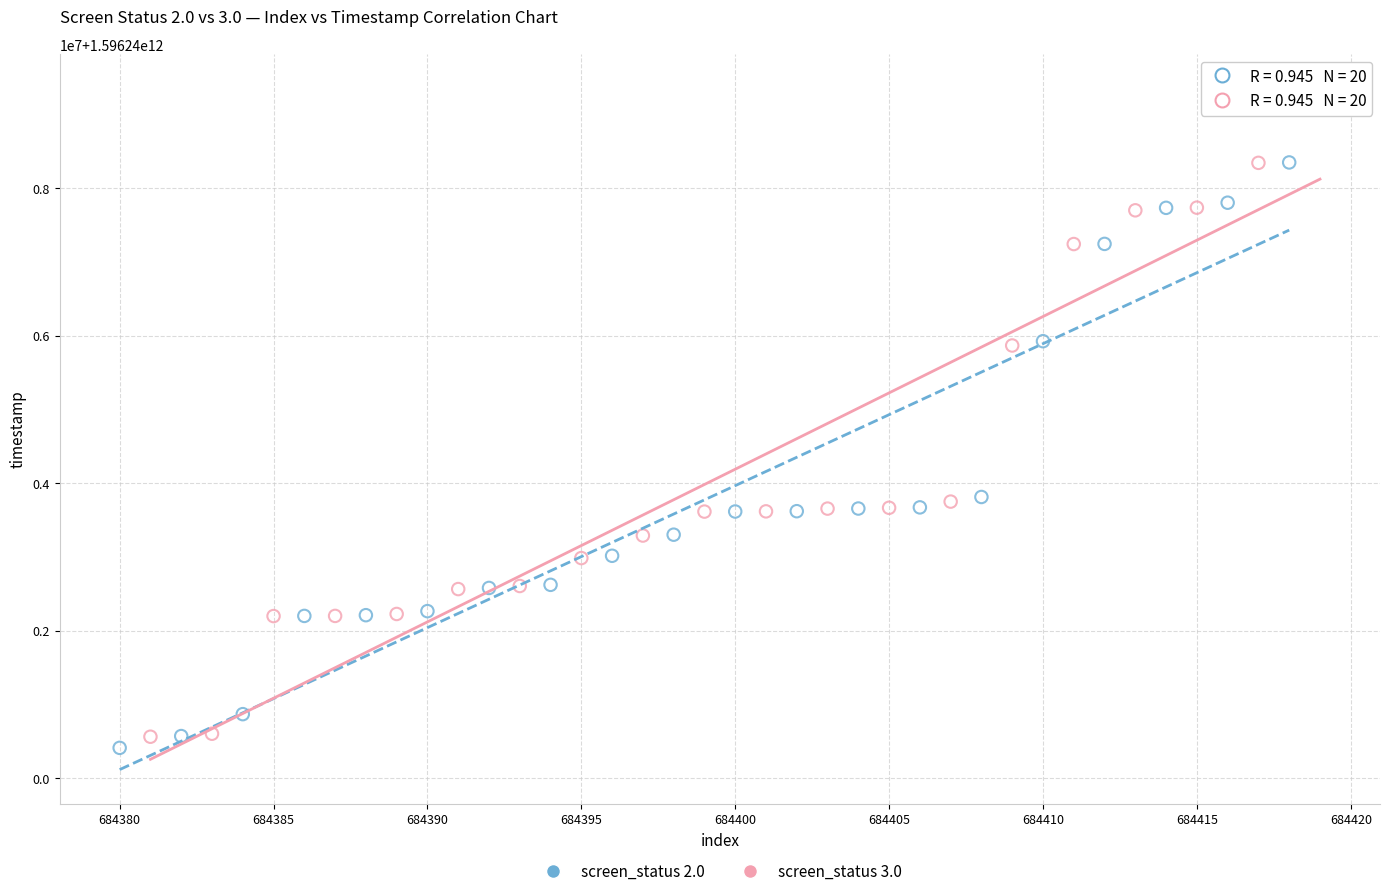

What are all the series names shown in the legend?

screen_status 2.0, screen_status 3.0